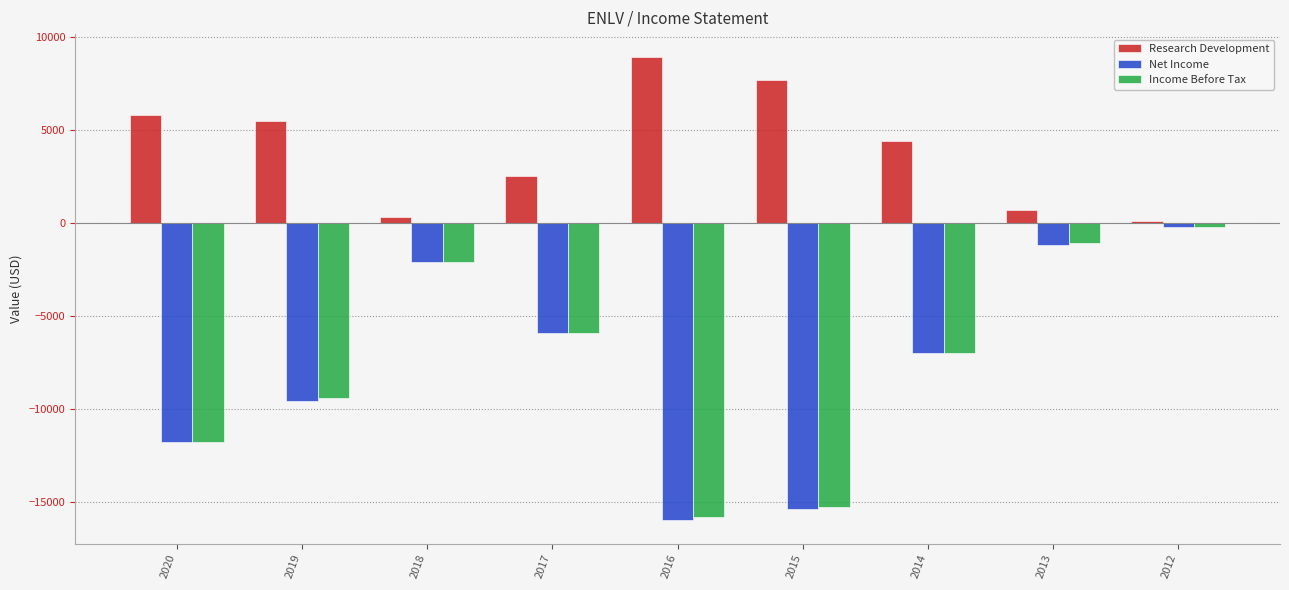

What is the difference between the Research Development values at 2013 and 2020?

5100